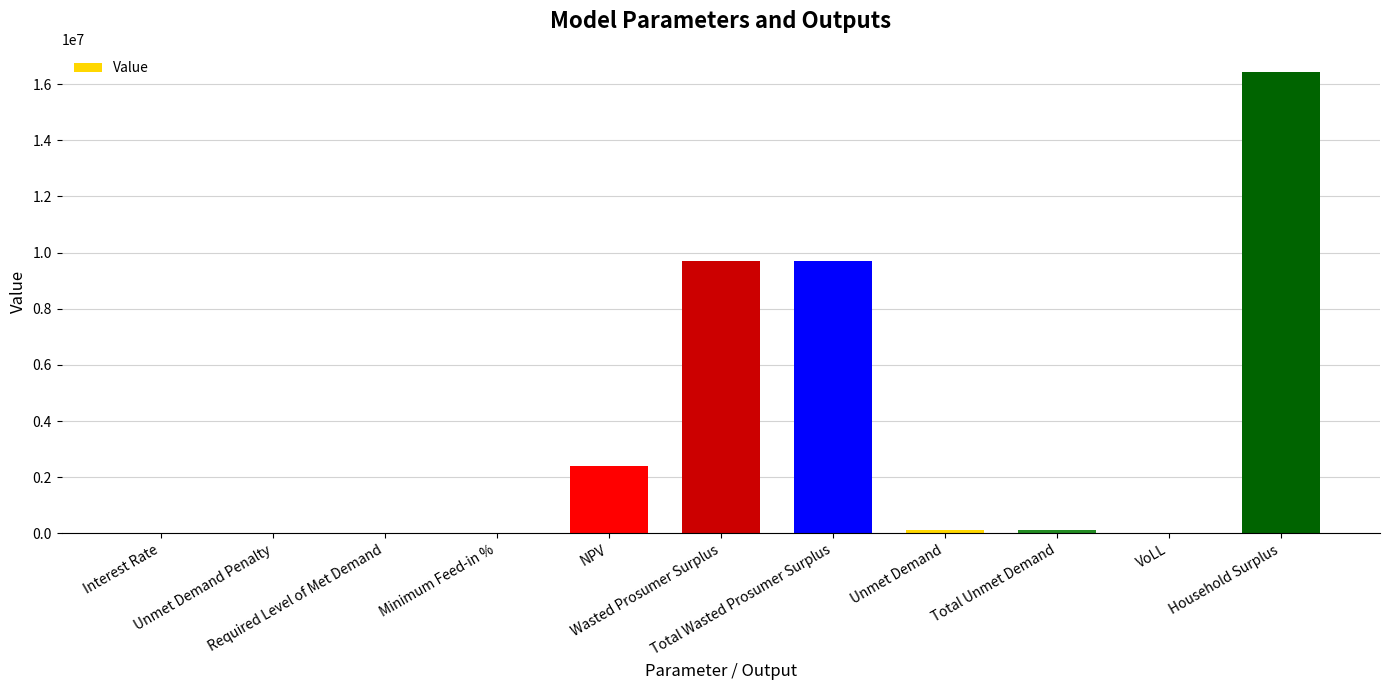

What is the greatest value displayed?

16431968.0